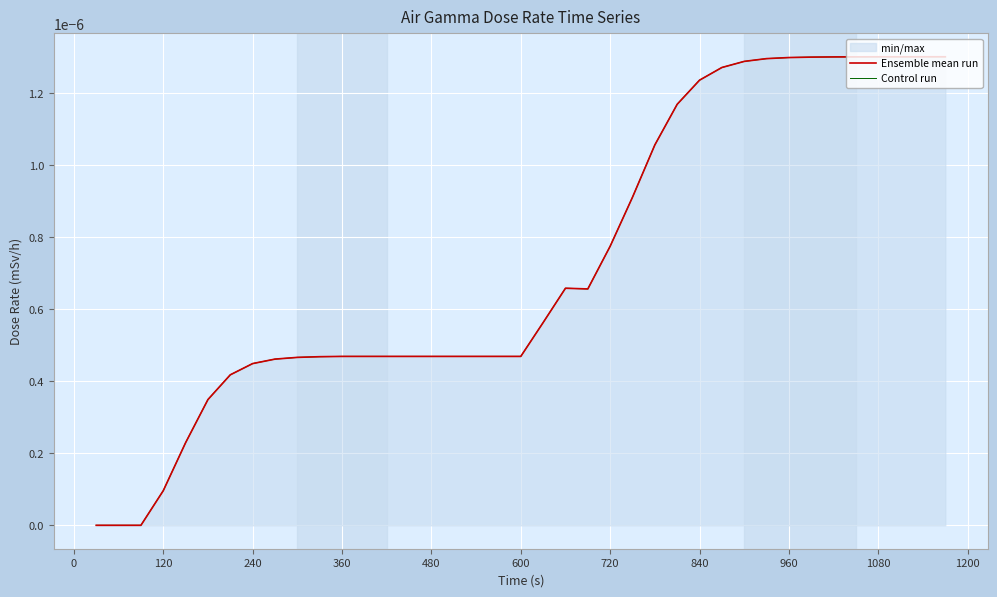

Is it true that Control run equals -0.0 at −120?

False